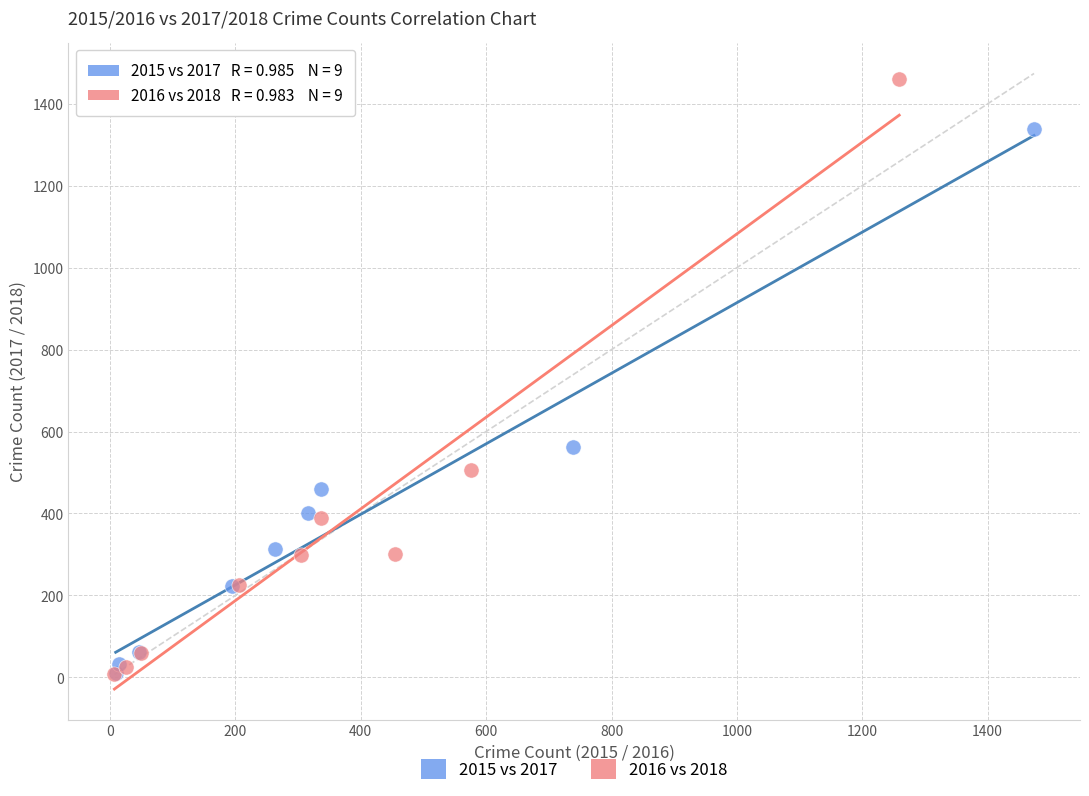

Which series reaches the maximum Y coordinate?

2016 vs 2018